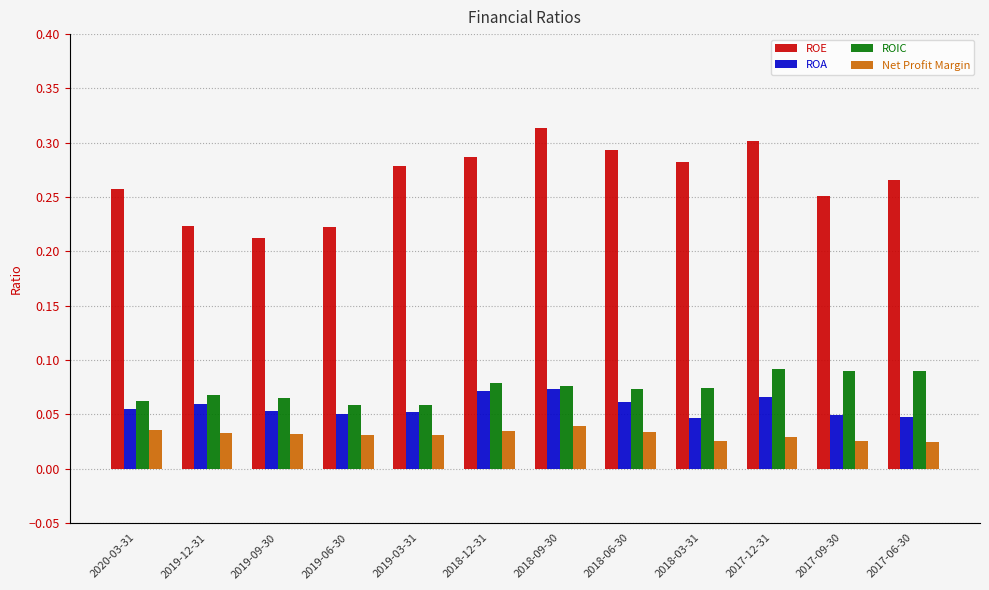

How many bars are there in each group?

4